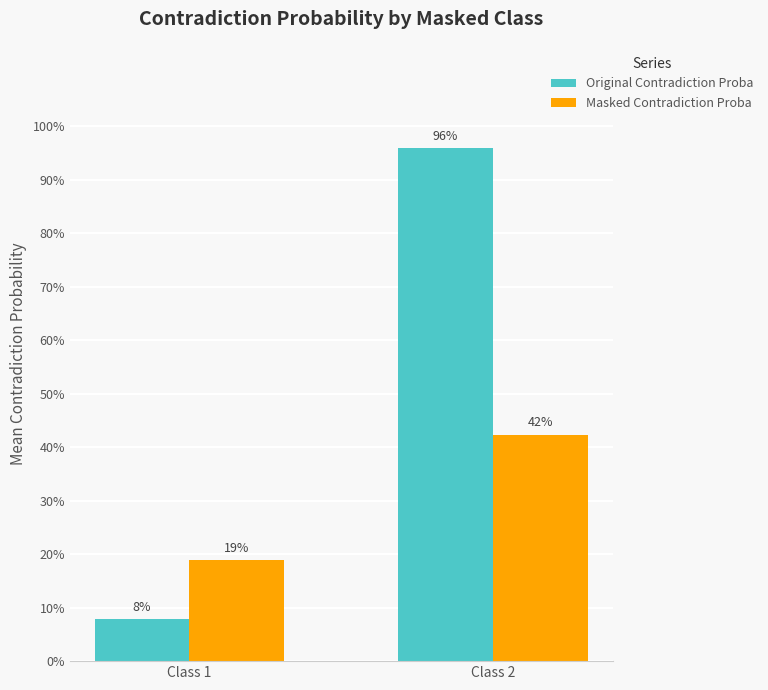

At which category is the sum across all series the highest?

Class 2